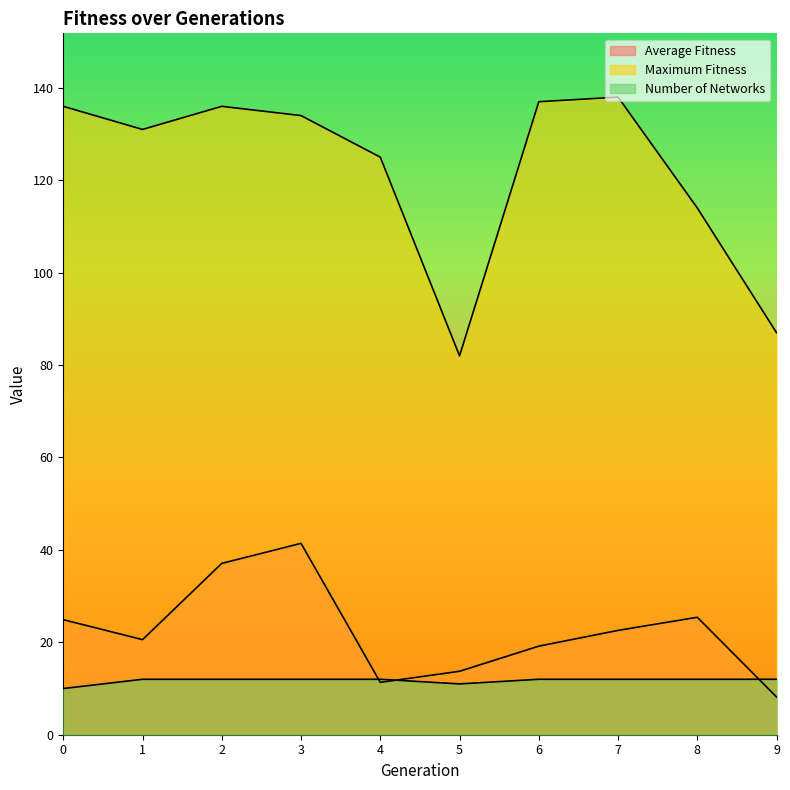

How many data points in average_fitness are above 22?

5